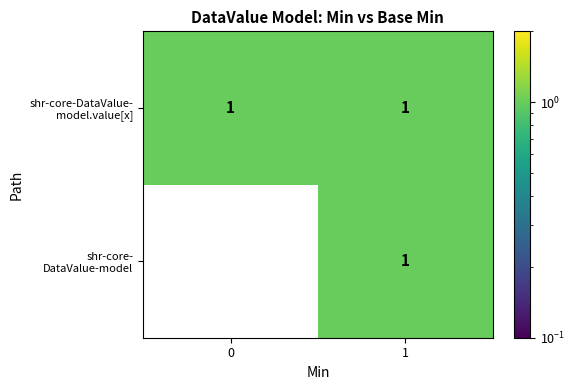

Count the number of data series in this chart.

2